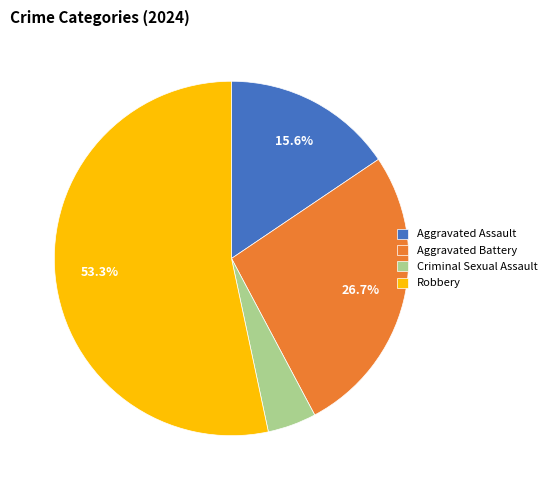

To the nearest percent, what portion does Robbery represent?

53%